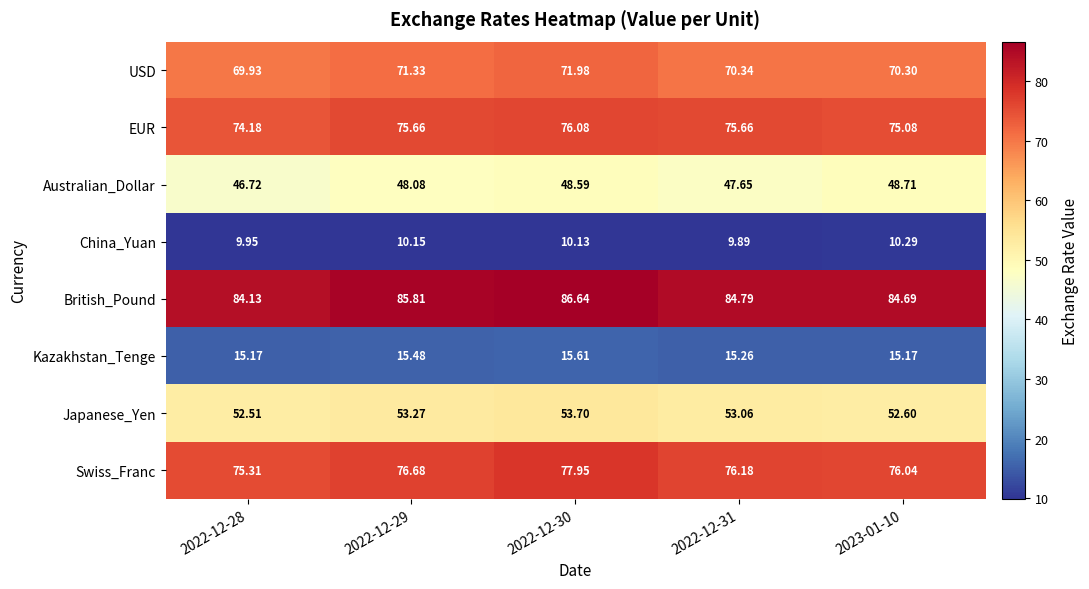

Between 2022-12-30 and 2022-12-31, which series saw the biggest shift?

British_Pound